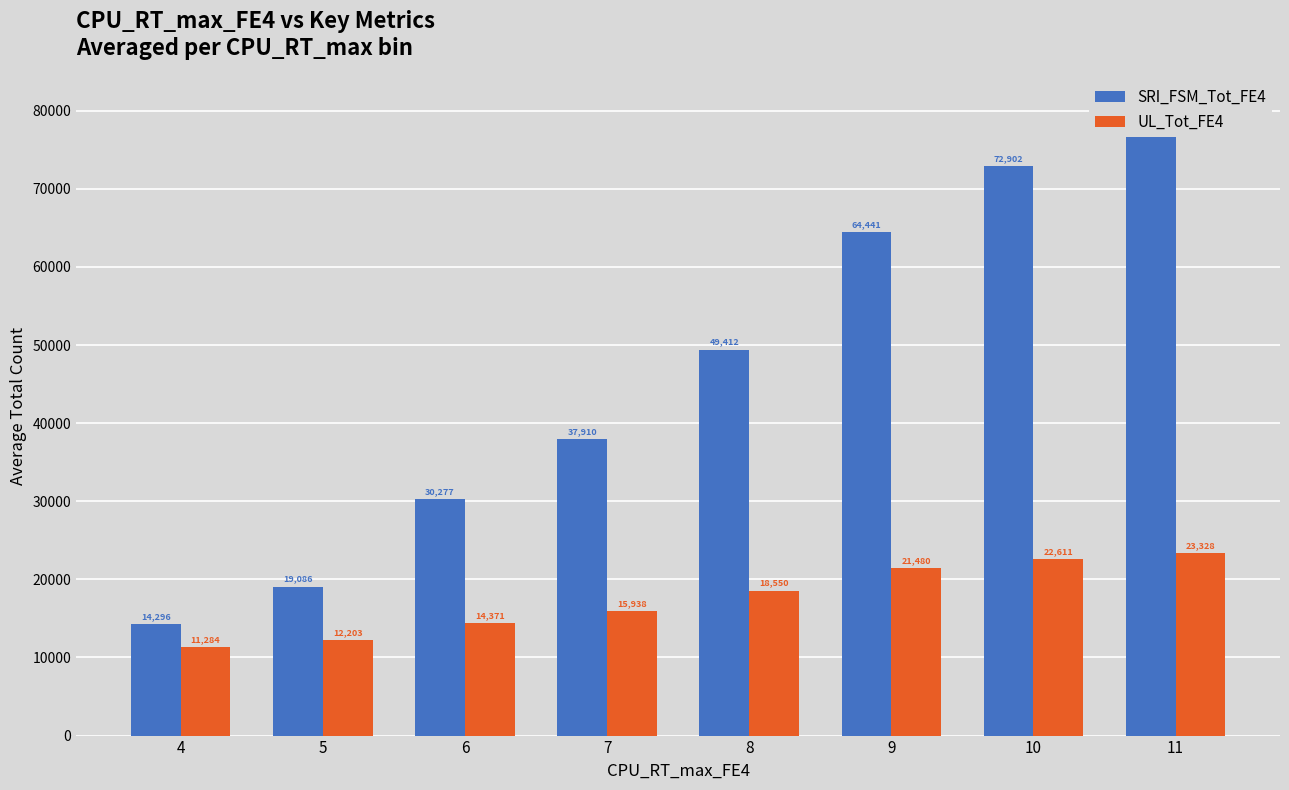

What value does the SRI_FSM_Tot_FE4 series have at 6, to the nearest 50?

30300